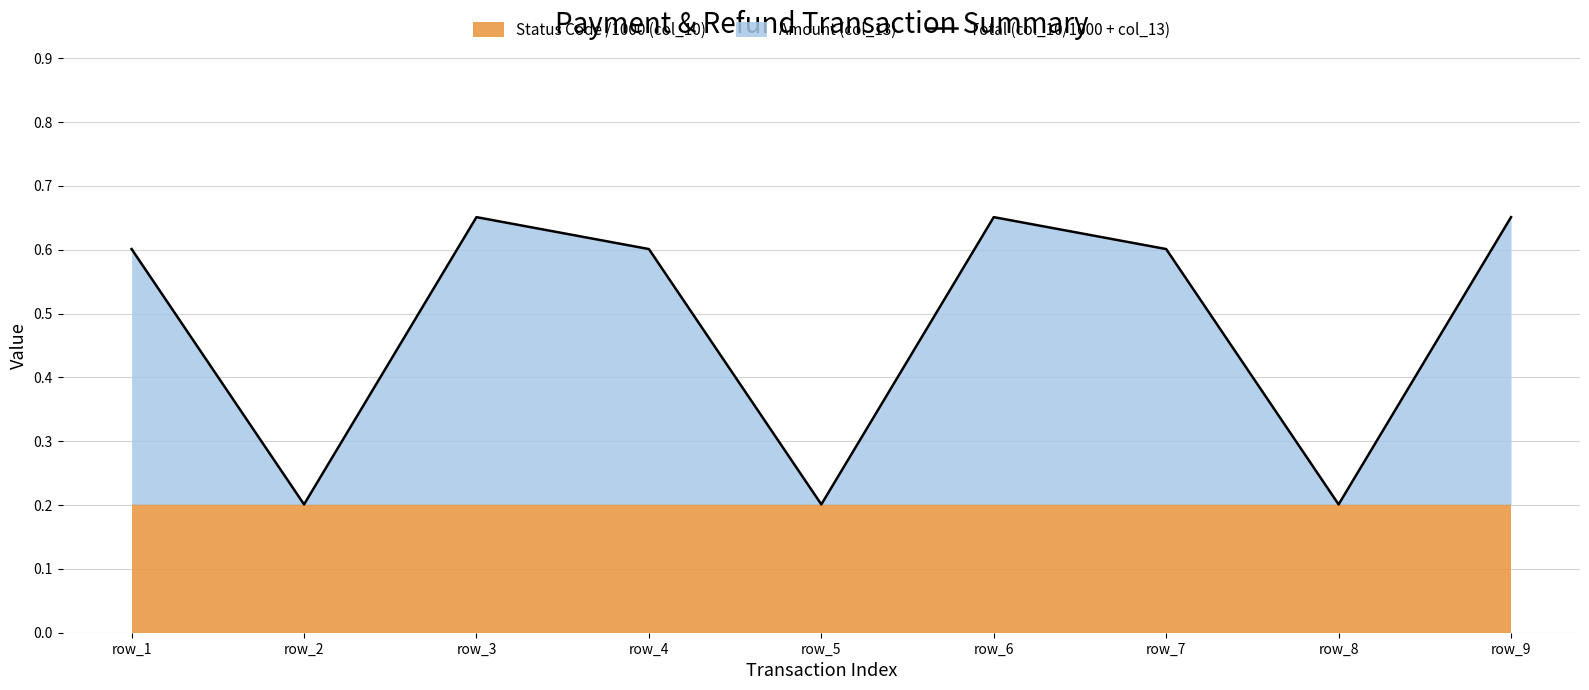

Reading right to left, list all the values displayed in this chart.

0.7	0.2	0.6	0.7	0.2	0.6	0.7	0.2	0.6